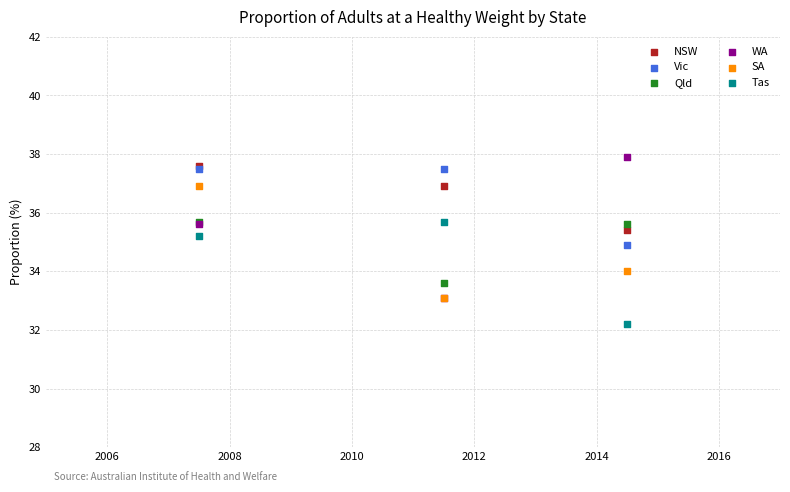

Which series contains the highest Y value?

WA